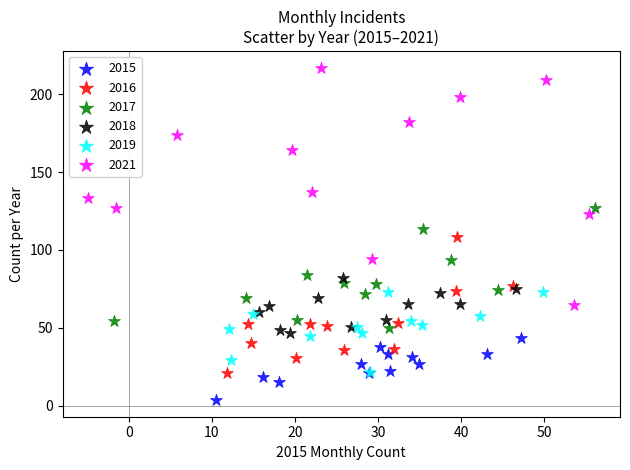

Which series contains the lowest Y value?

2015